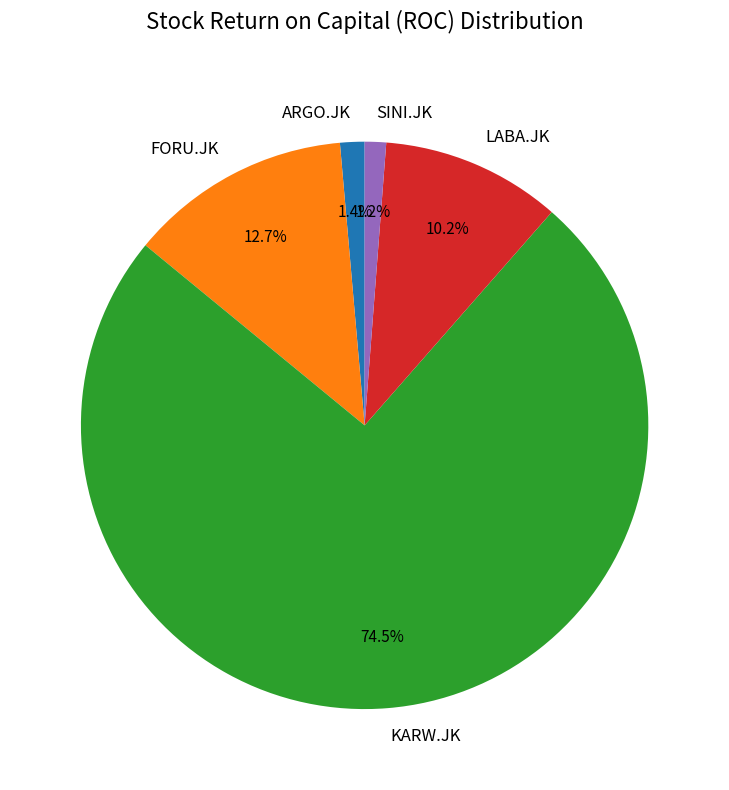

The ARGO.JK slice represents 11% of the pie. True or false?

False